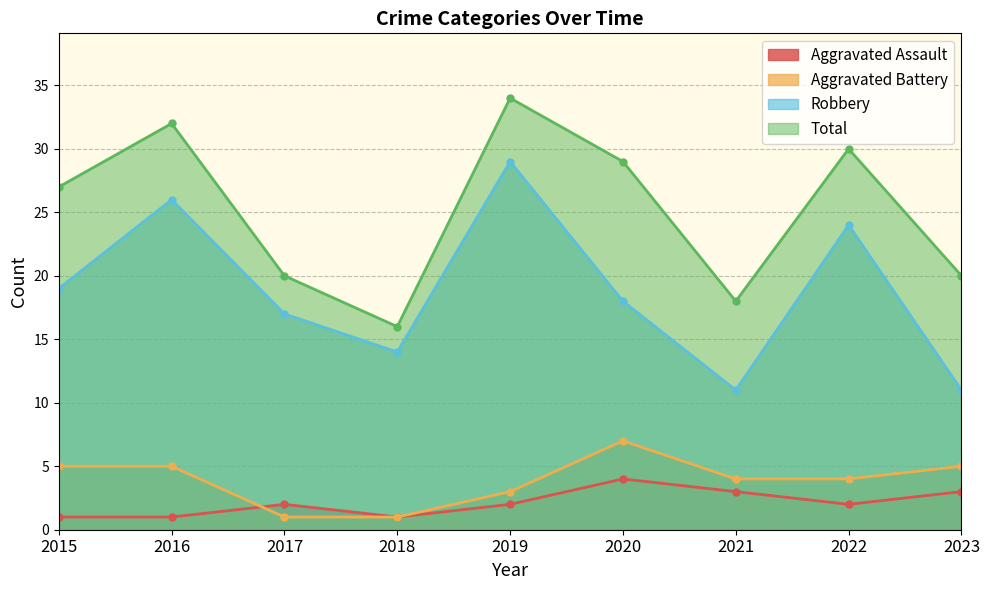

How many interior local peaks does the Robbery series have?

3